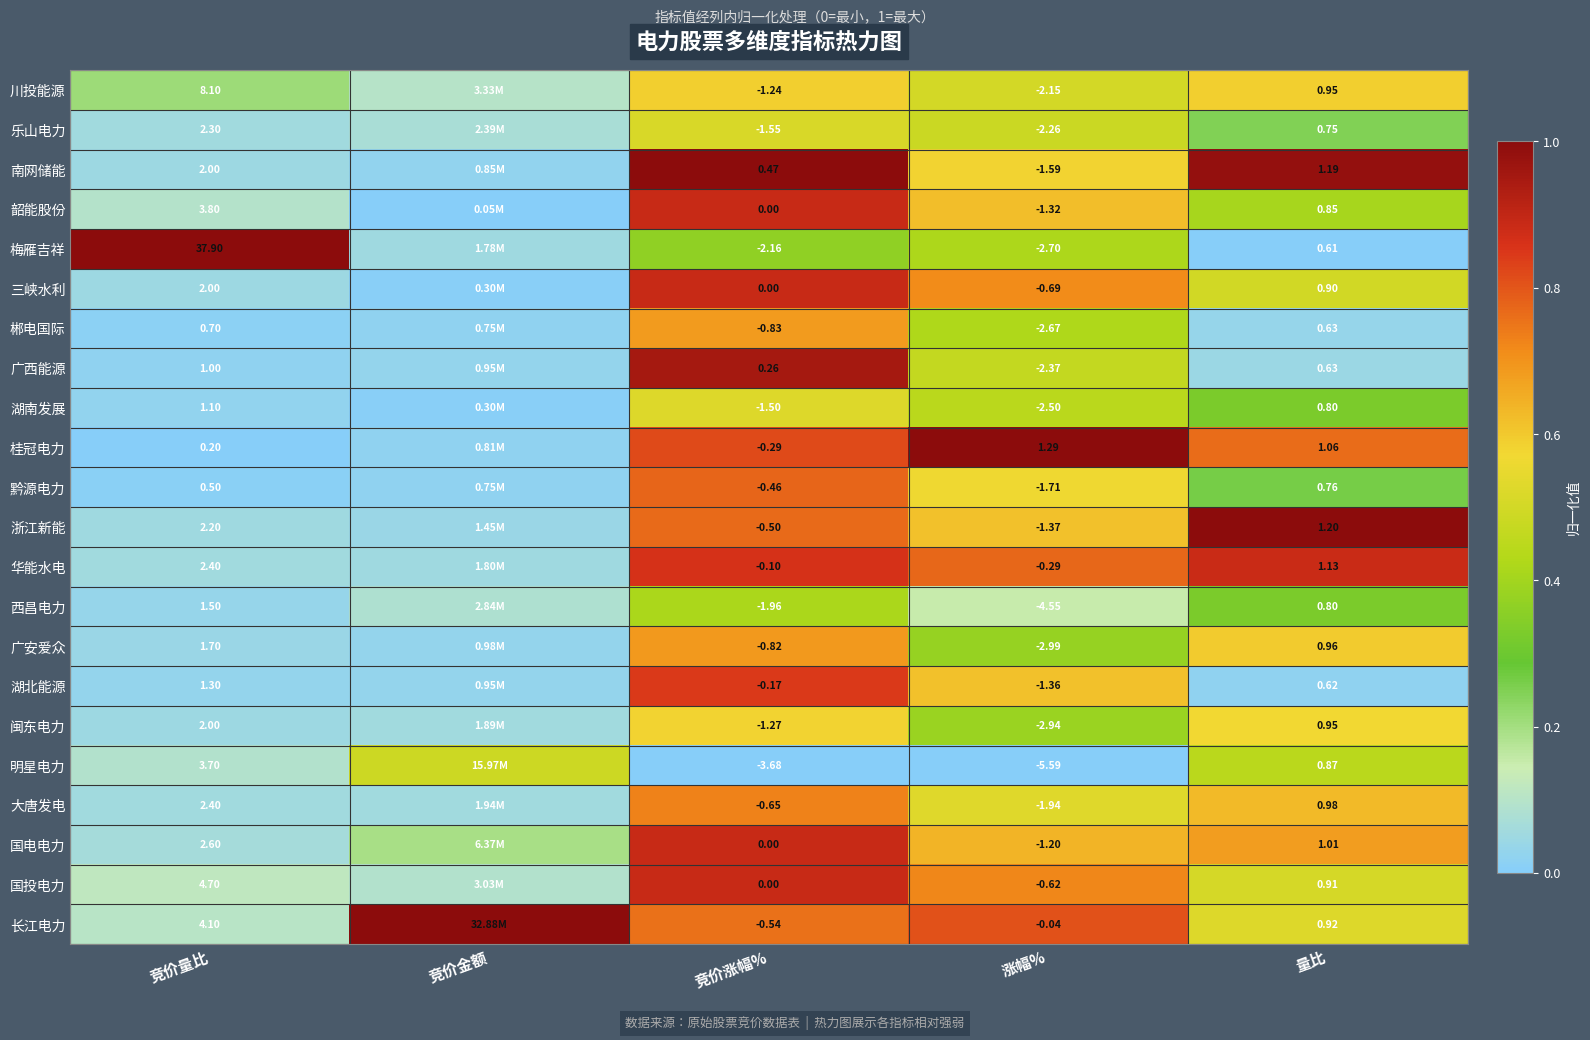

The value of 华能水电 at 竞价涨幅% is 0.5. True or false?

False